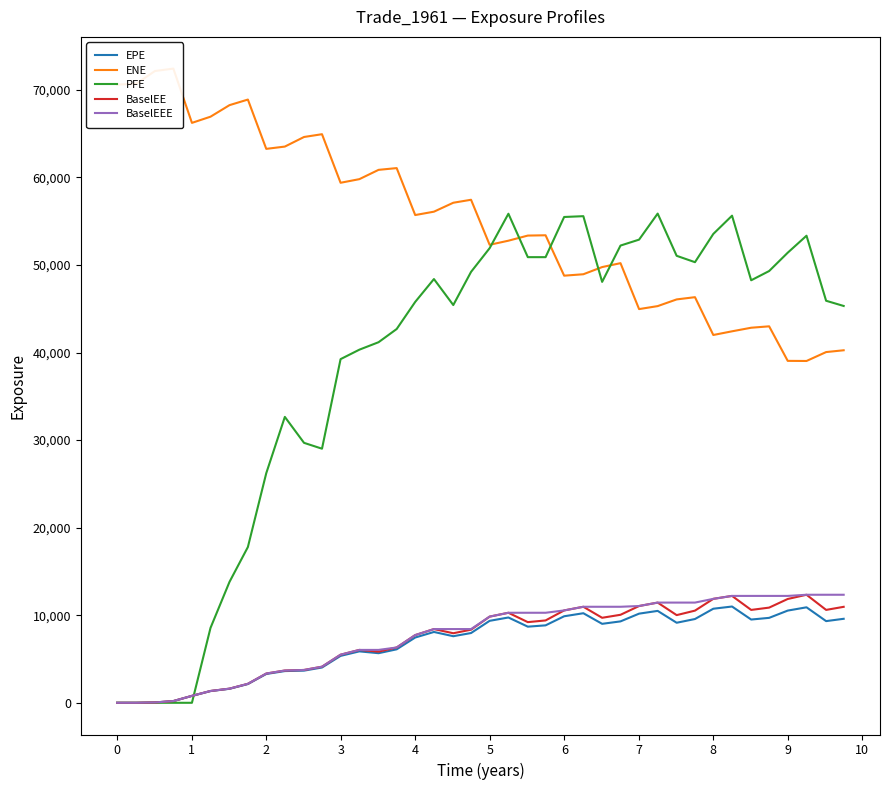

The value of EPE at 4 is 7454.0. True or false?

True